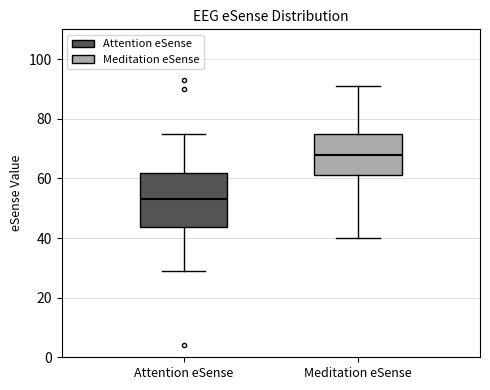

Where does the lower whisker of the box for Attention eSense end on the y-axis? The values are not printed on the chart, so give them approximately, as read against the axis.

30